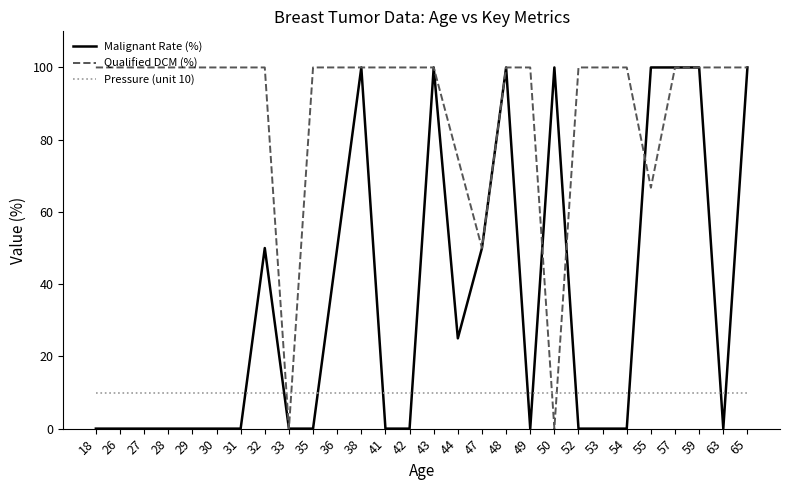

Which series changed the most between 43 and 50?

Qualified DCM (%)